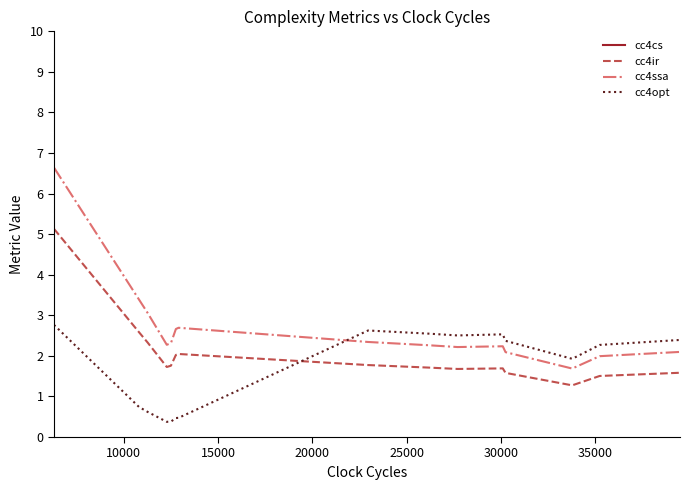

What is the maximum value for cc4opt?

2.8